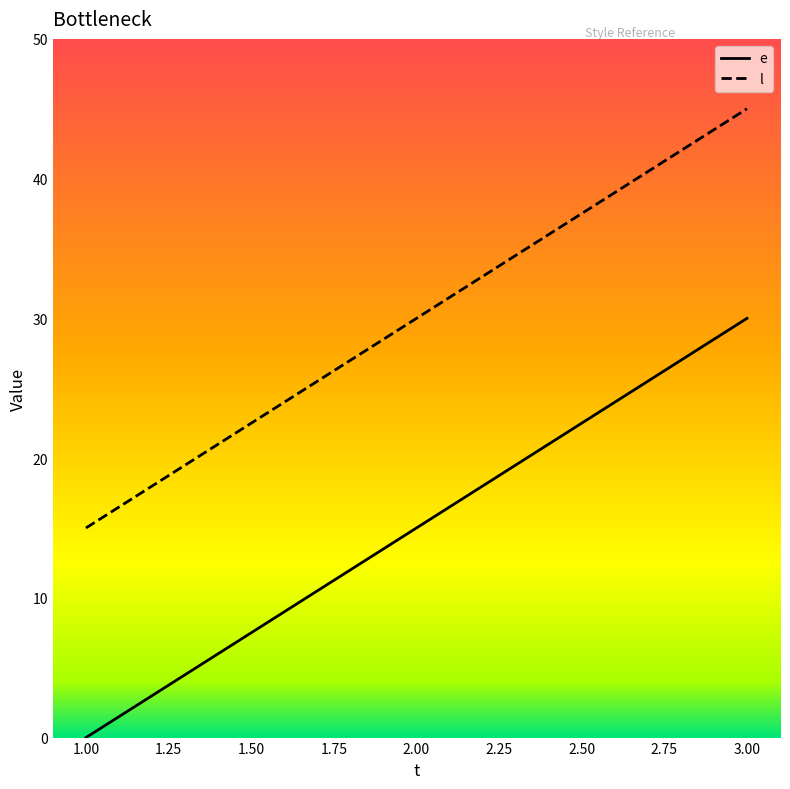

List the series in order of their peak value, highest first.

l, e